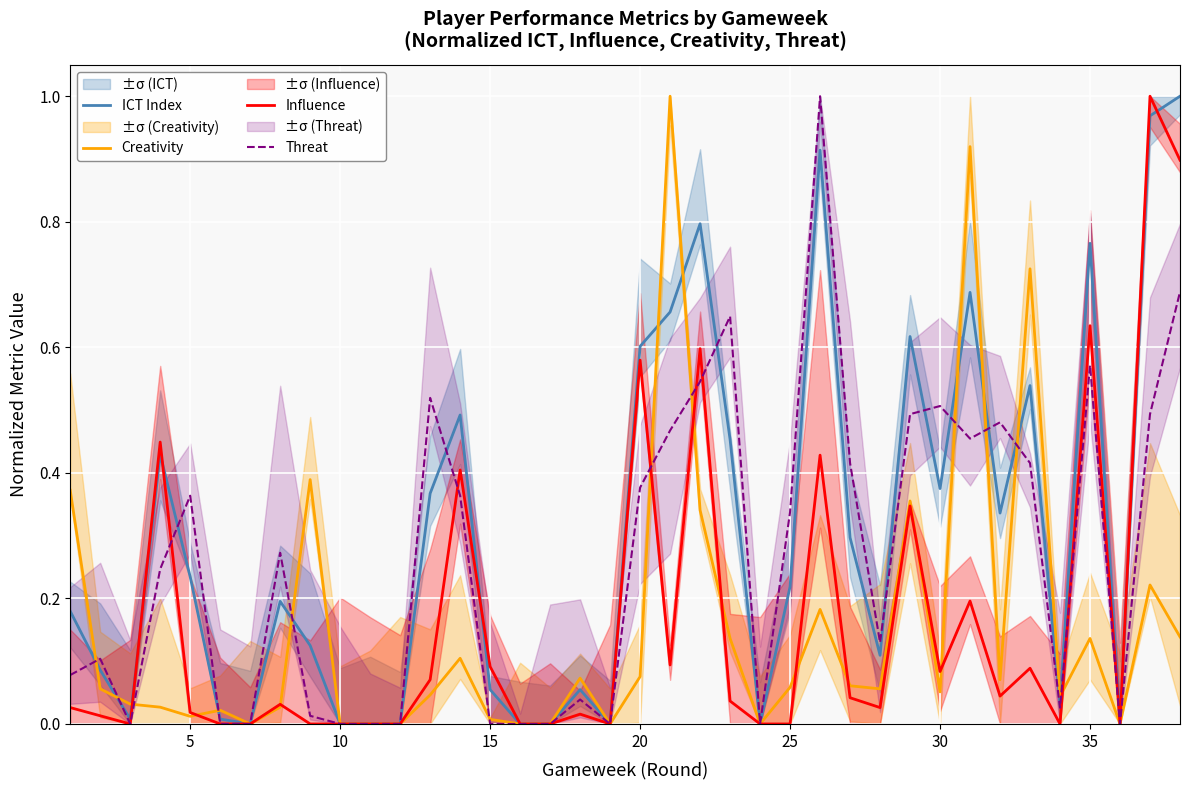

Which series has the widest spread of values?

ICT Index